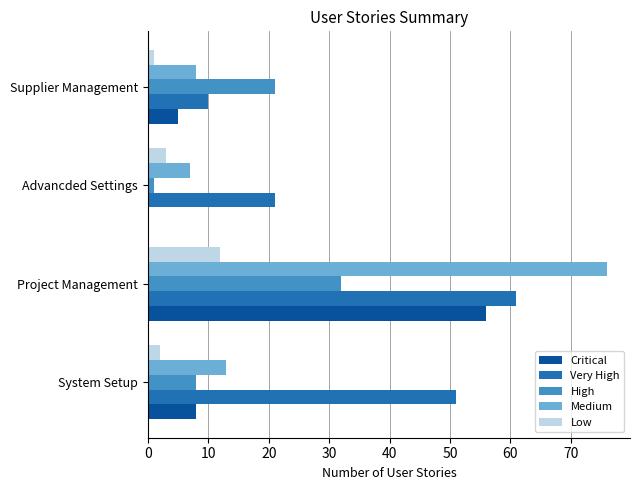

How many Very High values are between 21 and 61?

3